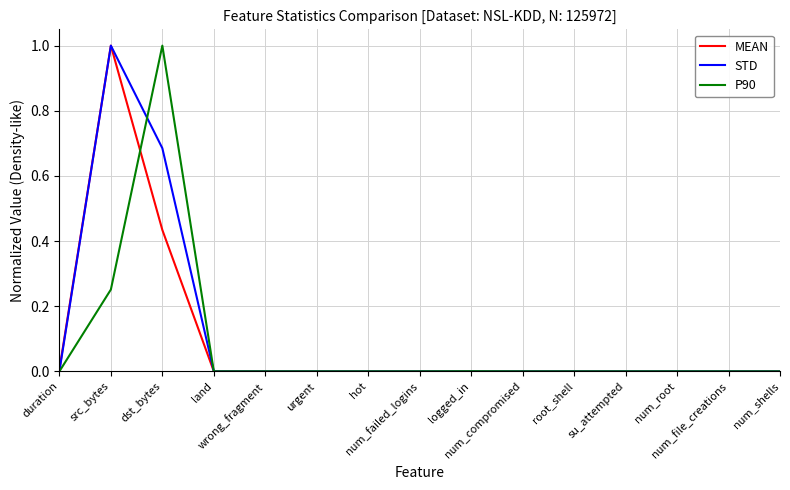

What is the maximum value for STD?

1.0